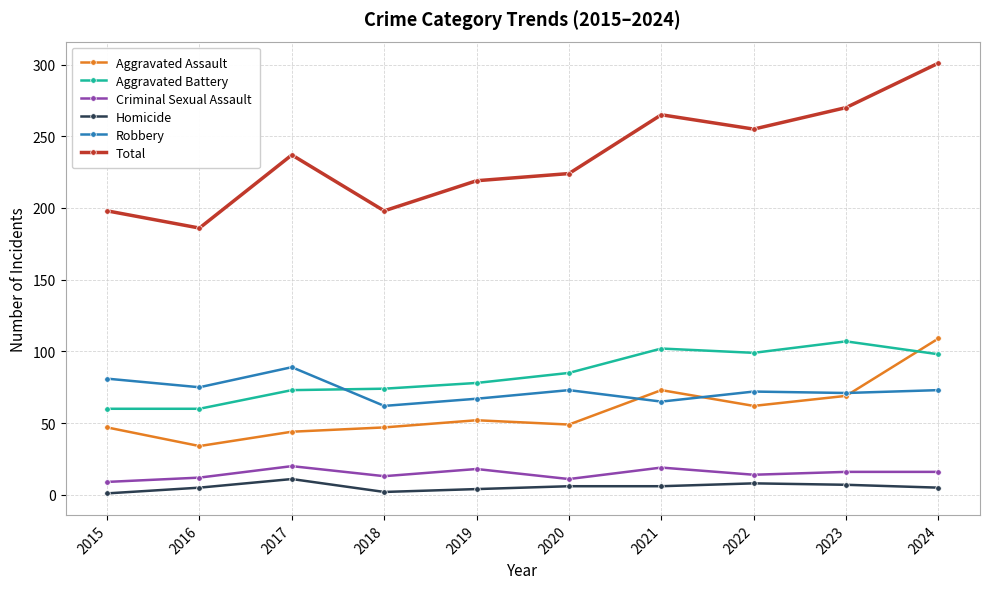

What is the greatest value displayed?

301